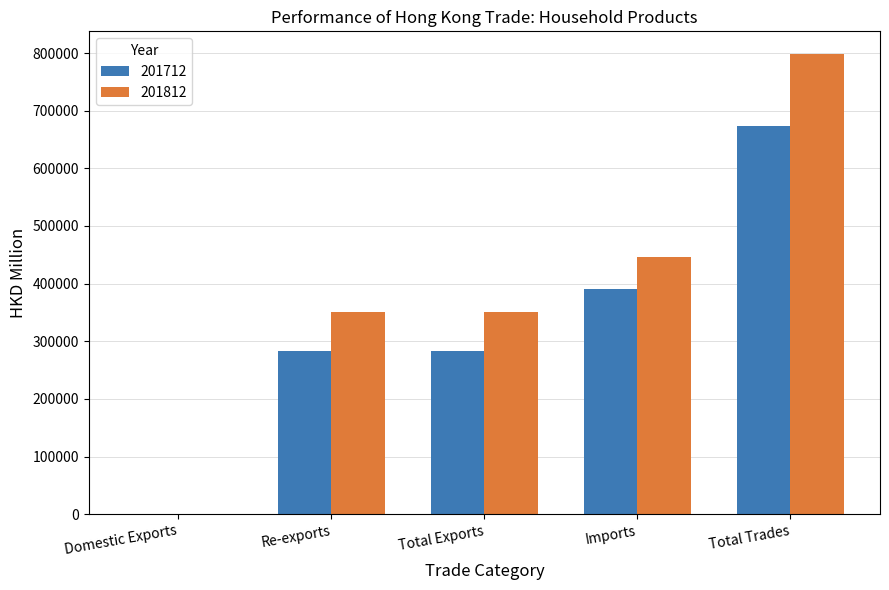

What is the average value of the 201712 series?

325754.0